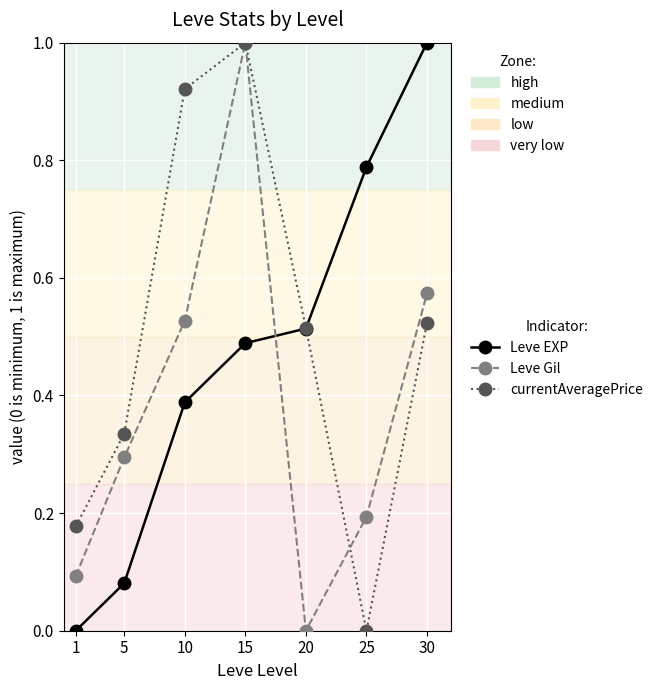

How many categories are shown in the chart?

7